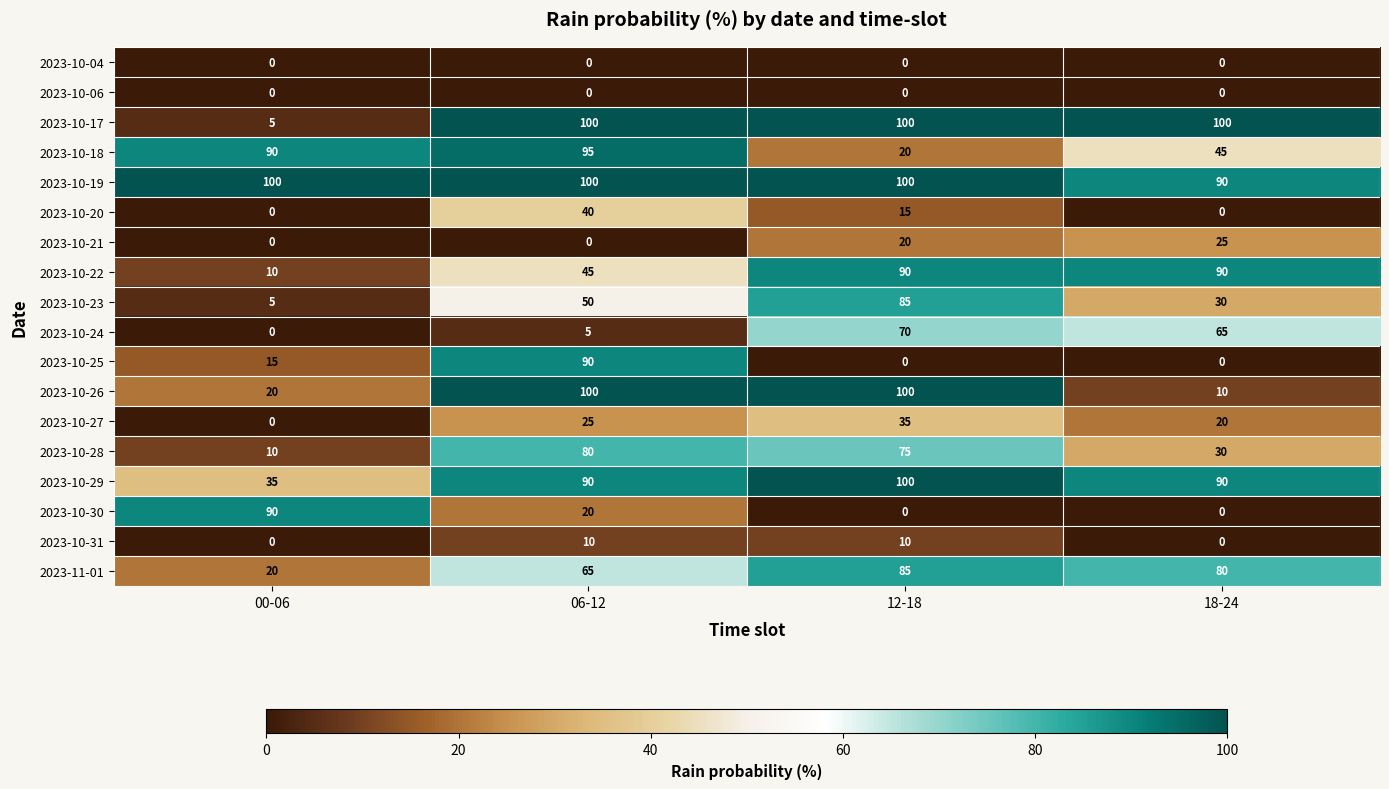

What is the average value of the 2023-10-30 series?

28